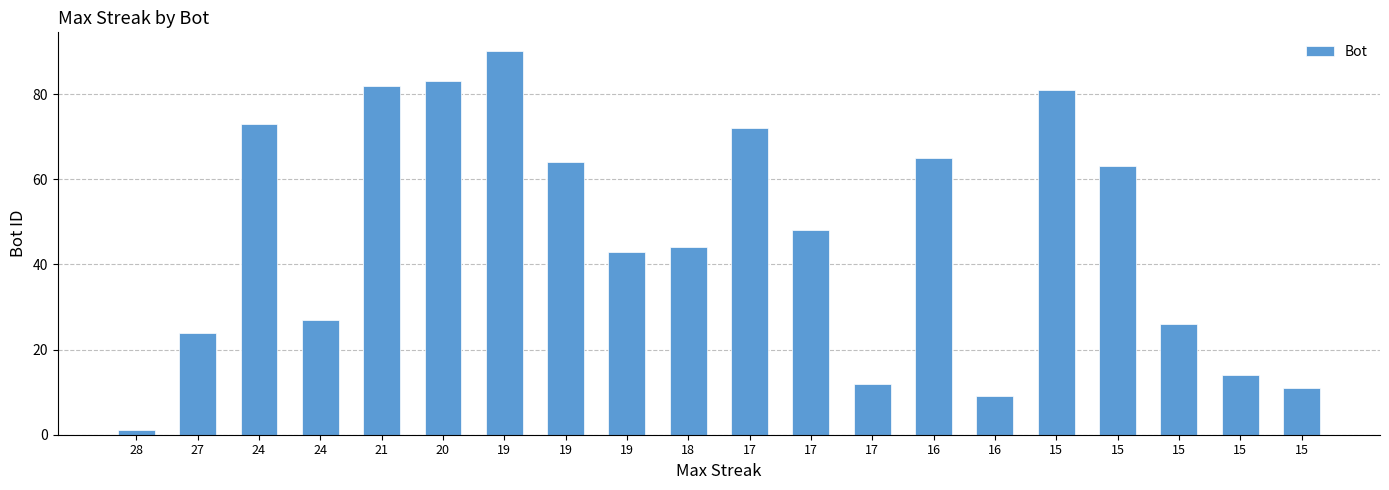

How many distinct data groups are displayed?

1